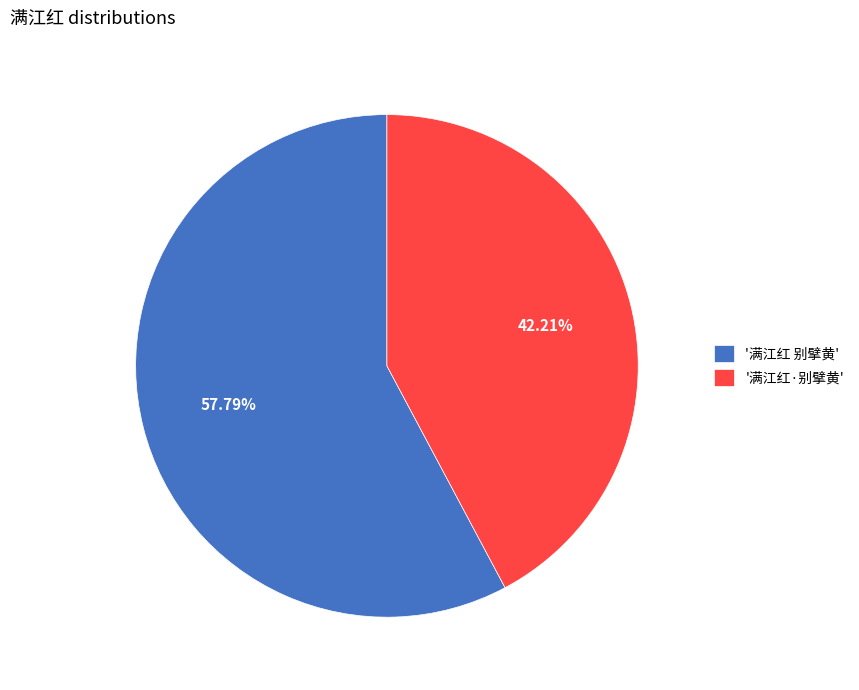

Rank the categories by value from lowest to highest.

'满江红·别擘黄', '满江红 别擘黄'